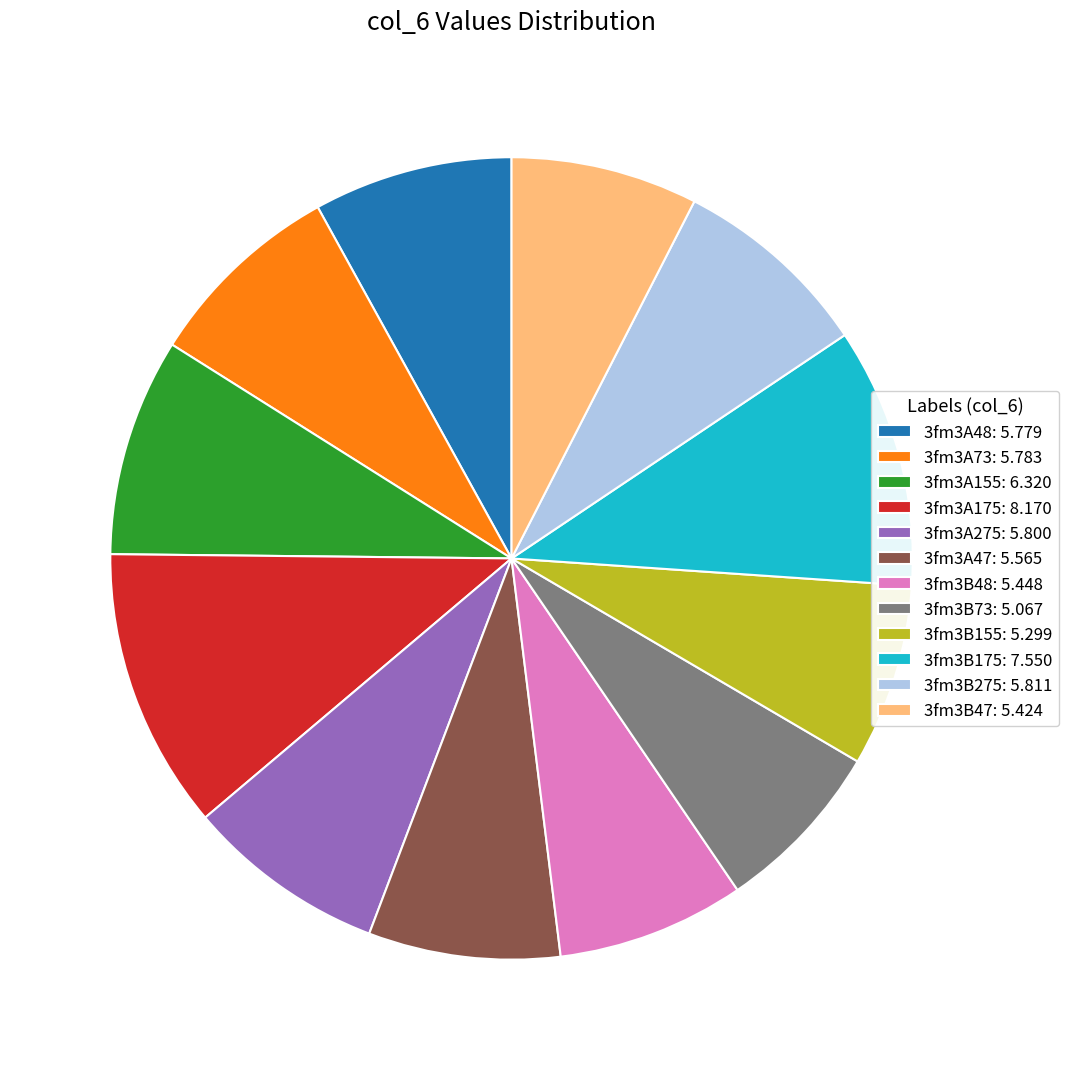

True or false: 3fm3A175: 8.170 accounts for 1% of the total.

False